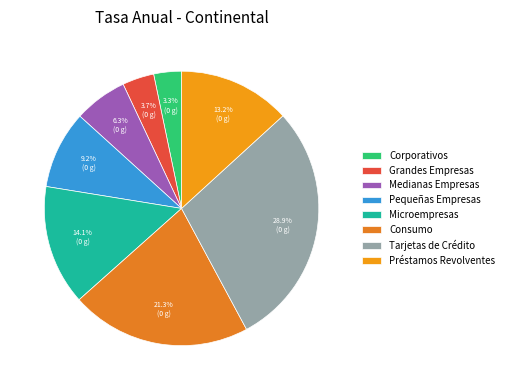

How many segments does this pie chart have?

8